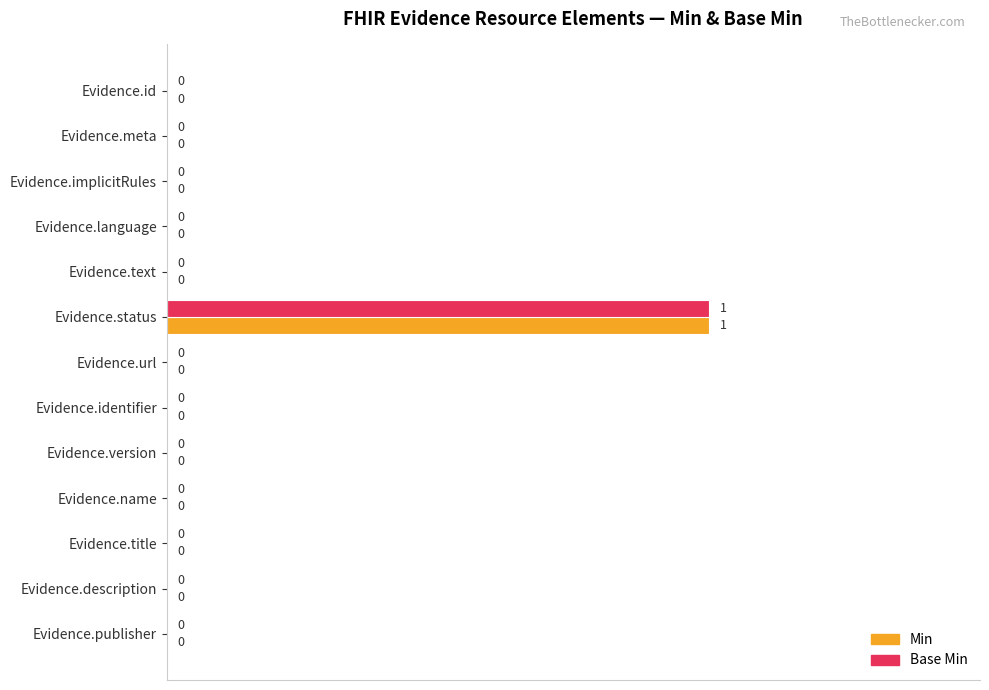

The value of Min at Evidence.version is 0. True or false?

True